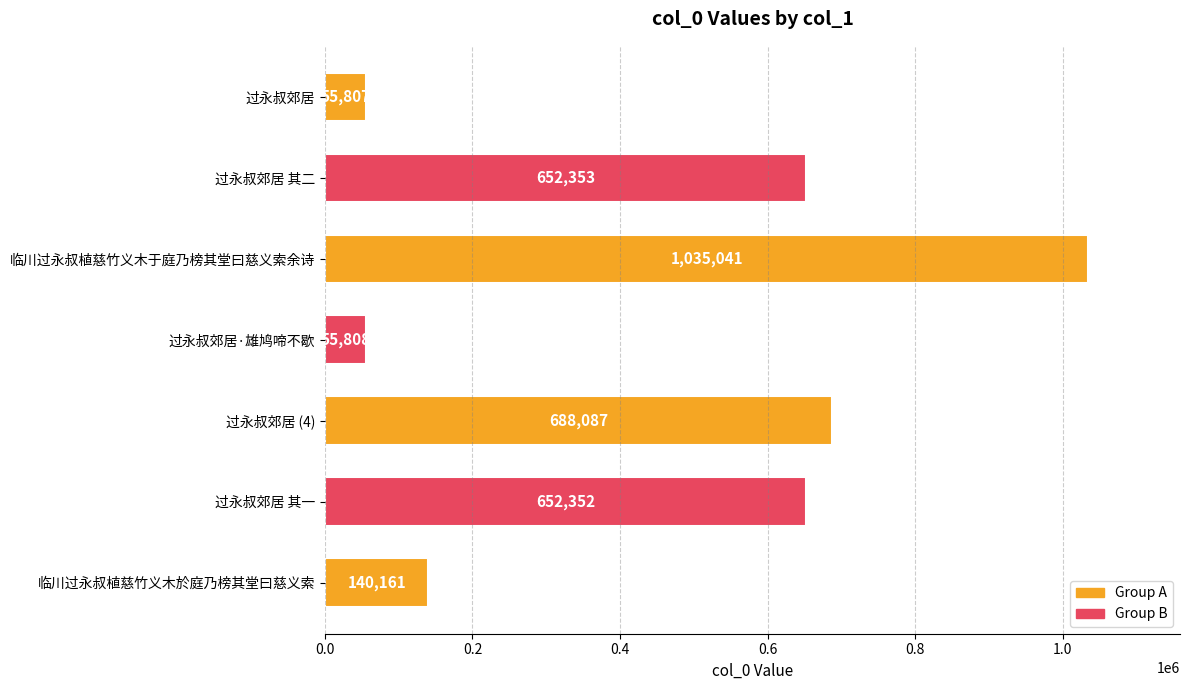

How many data points are less than 652352?

3